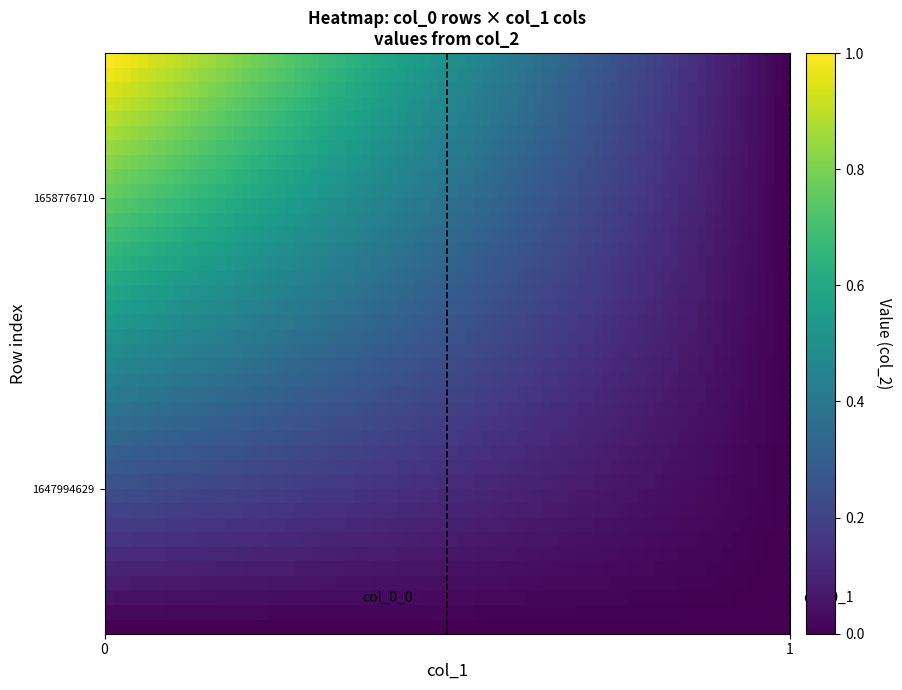

Which series has the largest range (max minus min)?

1658776710